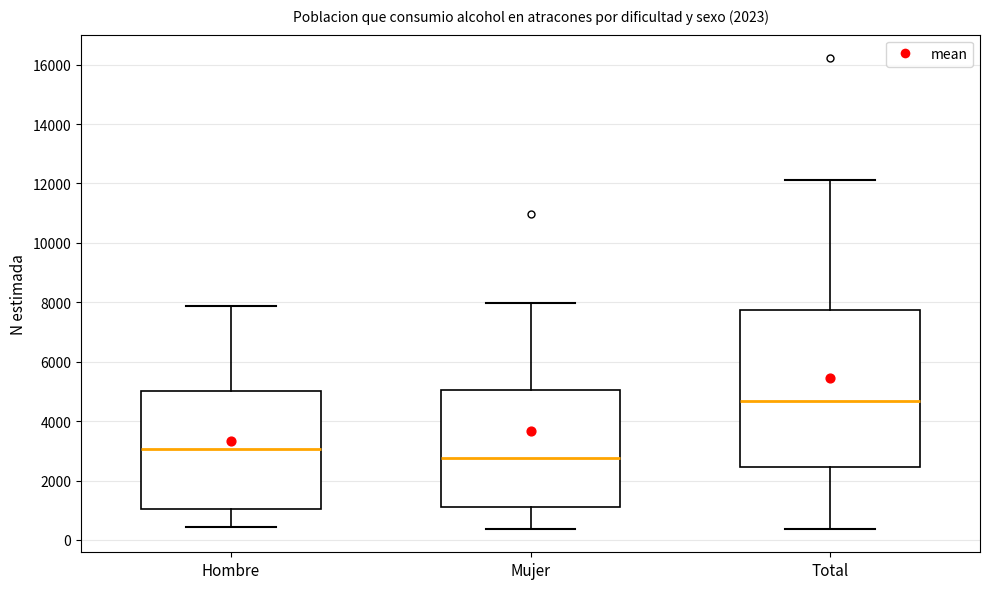

Reading left to right, read every box against the y-axis: the position of its median line, the range the box covers, and the ends of its whiskers. The values are not printed on the chart, so give them approximately, as read against the axis.

Hombre: median 3000, box 1000 to 5000, whiskers 400 to 7800
Mujer: median 2800, box 1200 to 5000, whiskers 400 to 8000
Total: median 4600, box 2400 to 7800, whiskers 400 to 12200